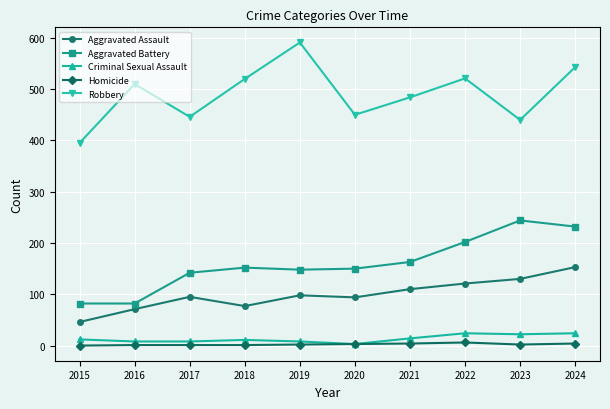

How many categories are shown in the chart?

10